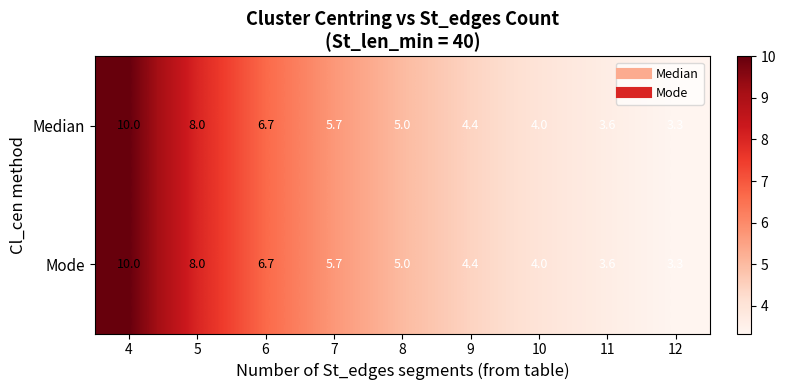

True or false: Median has a value of 10.0 at 4.

True